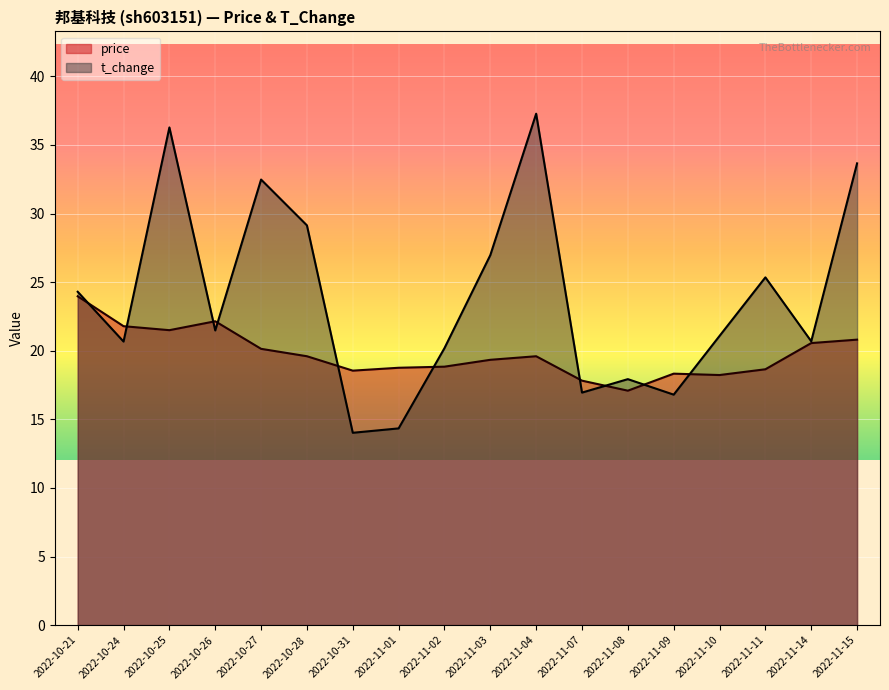

Where is the first local minimum for t_change?

2022-10-24